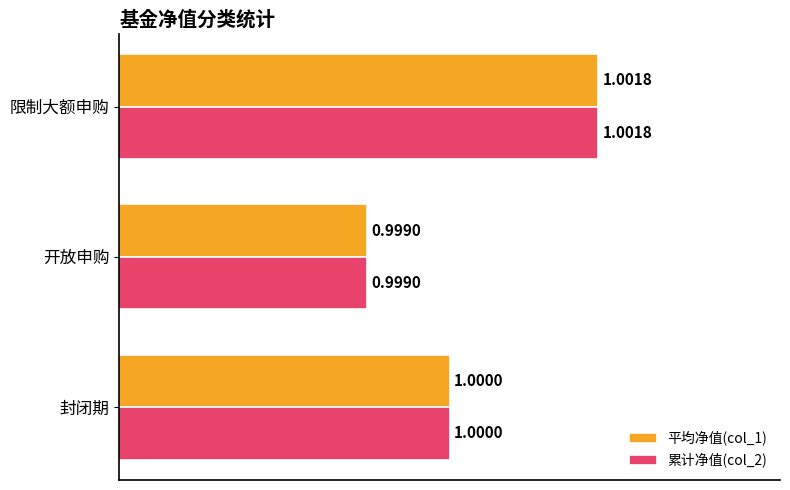

What is the average value of the 累计净值(col_2) series?

1.0